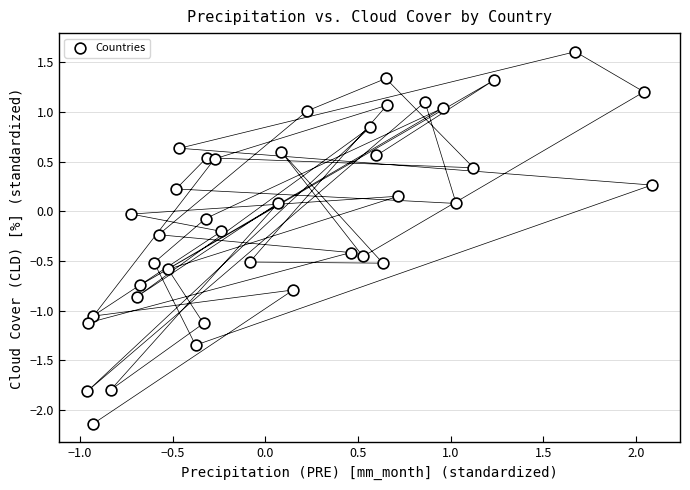

What is the range of Y values (max minus min)?

3.7